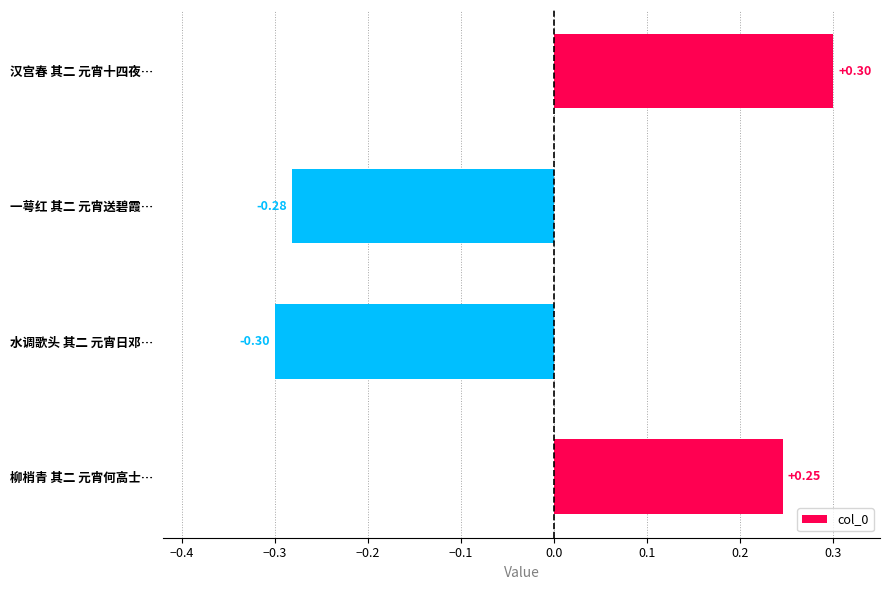

Count the values in the range 0 to 1.

2